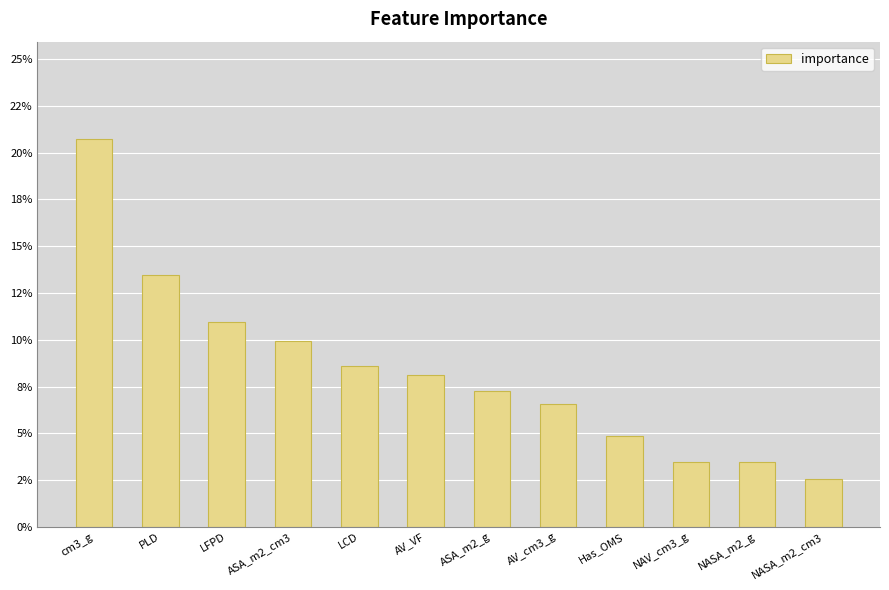

Rank the categories by value from highest to lowest.

cm3_g, PLD, LFPD, ASA_m2_cm3, LCD, AV_VF, ASA_m2_g, AV_cm3_g, Has_OMS, NAV_cm3_g, NASA_m2_g, NASA_m2_cm3